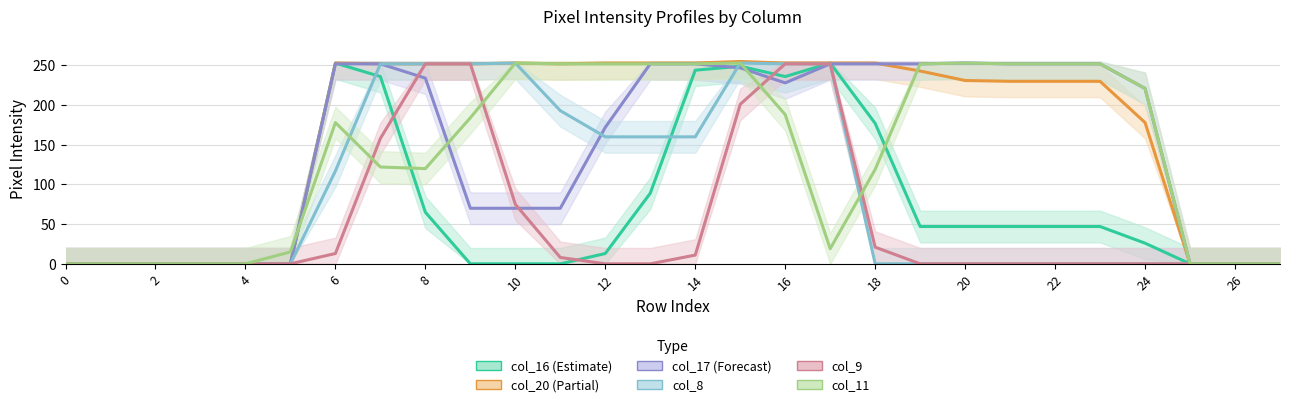

What is the difference between the maximum and second lowest values in the col_20 series?

255